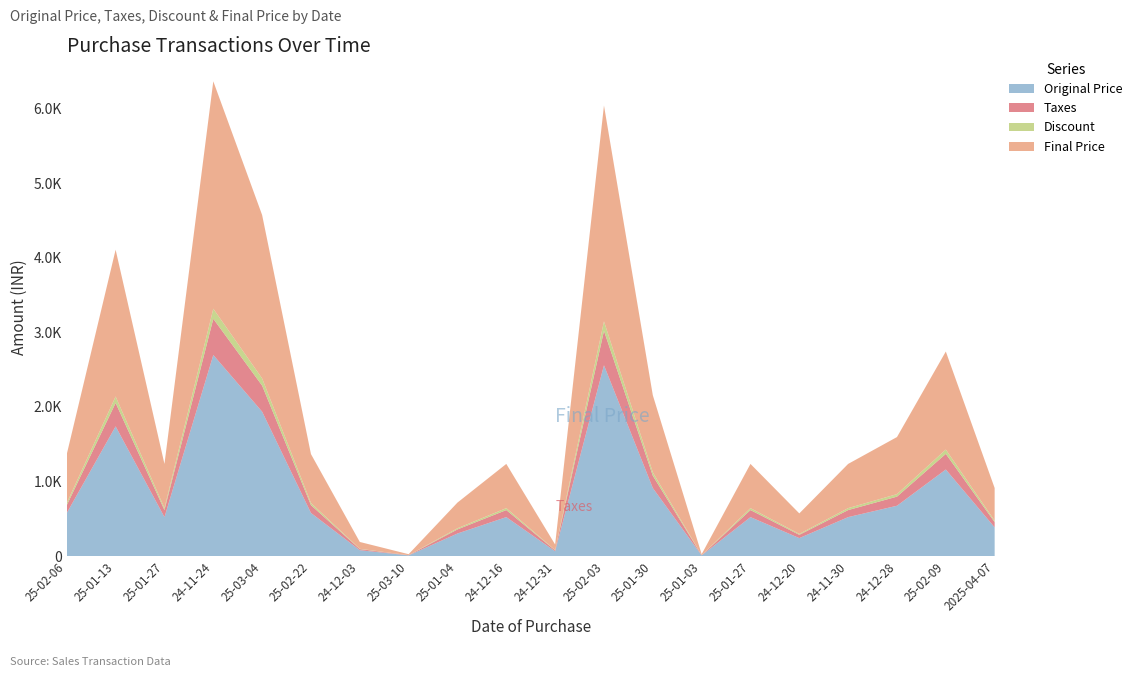

Reading right to left, extract all data points from this chart.

Original Price: 2025-04-07=387.4	25-02-09=1162.3	24-12-28=676.7	24-11-30=524.2	24-12-20=243.3	25-01-27=524.2	25-01-03=11.7	25-01-30=914.2	25-02-03=2558.8	24-12-31=66.8	24-12-16=524.2	25-01-04=304.8	25-03-10=11.7	24-12-03=81.2	25-02-22=580.0	25-03-04=1937.2	24-11-24=2696.2	25-01-27=524.2	25-01-13=1740.2	25-02-06=580.0
Taxes: 2025-04-07=69.7	25-02-09=209.2	24-12-28=121.8	24-11-30=94.4	24-12-20=43.8	25-01-27=94.4	25-01-03=2.1	25-01-30=164.6	25-02-03=460.6	24-12-31=12.0	24-12-16=94.4	25-01-04=54.9	25-03-10=2.1	24-12-03=14.6	25-02-22=104.4	25-03-04=348.7	24-11-24=485.3	25-01-27=94.4	25-01-13=313.2	25-02-06=104.4
Discount: 2025-04-07=19.4	25-02-09=58.1	24-12-28=33.8	24-11-30=26.2	24-12-20=12.2	25-01-27=26.2	25-01-03=0.6	25-01-30=45.7	25-02-03=127.9	24-12-31=3.3	24-12-16=26.2	25-01-04=15.2	25-03-10=0.6	24-12-03=4.1	25-02-22=29.0	25-03-04=96.9	24-11-24=134.8	25-01-27=26.2	25-01-13=87.0	25-02-06=29.0
Final Price: 2025-04-07=437.8	25-02-09=1313.4	24-12-28=764.7	24-11-30=592.4	24-12-20=274.9	25-01-27=592.4	25-01-03=13.3	25-01-30=1033.1	25-02-03=2891.4	24-12-31=75.4	24-12-16=592.4	25-01-04=344.4	25-03-10=13.3	24-12-03=91.7	25-02-22=655.5	25-03-04=2189.0	24-11-24=3046.7	25-01-27=592.4	25-01-13=1966.4	25-02-06=655.5